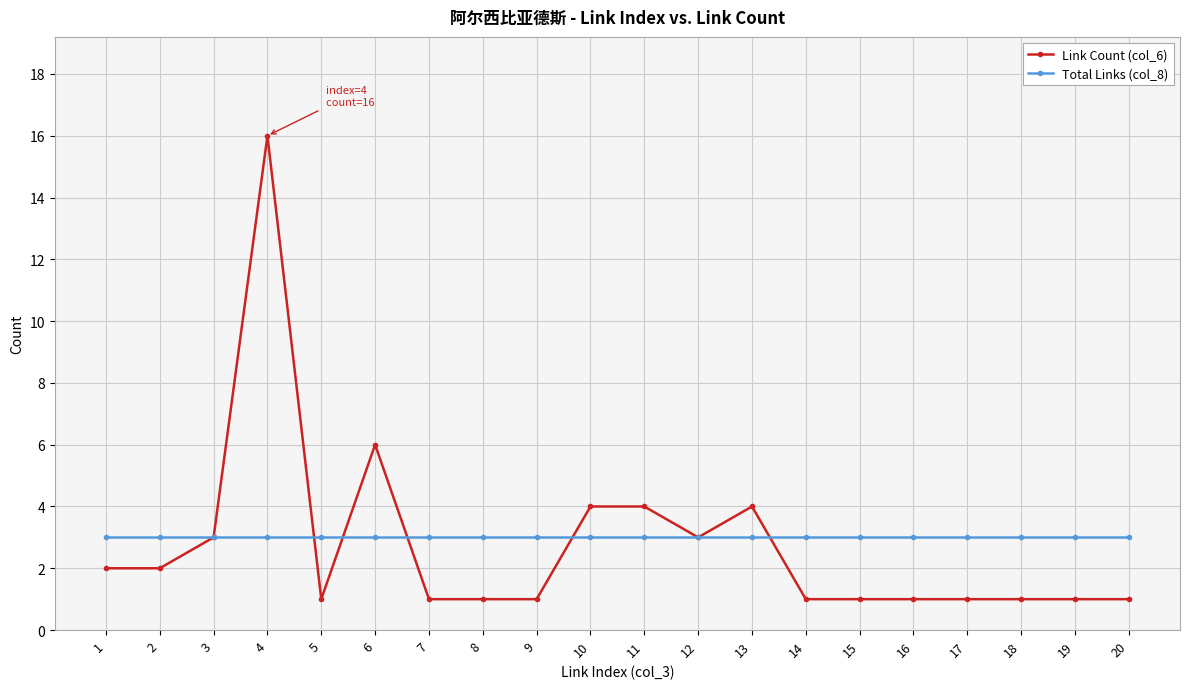

Which series has the largest total across all categories?

Total Links (col_8)